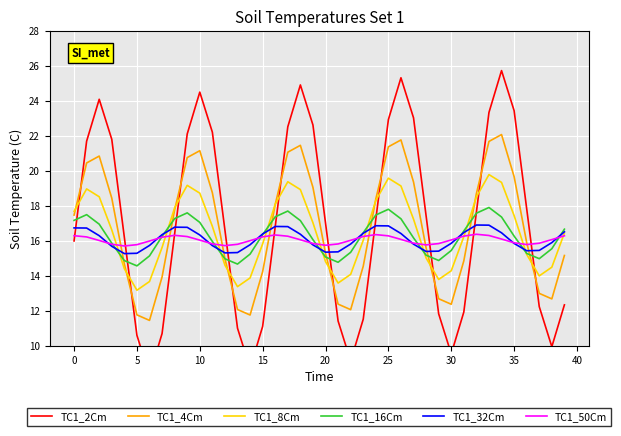

Which category has the highest value across all series?

34